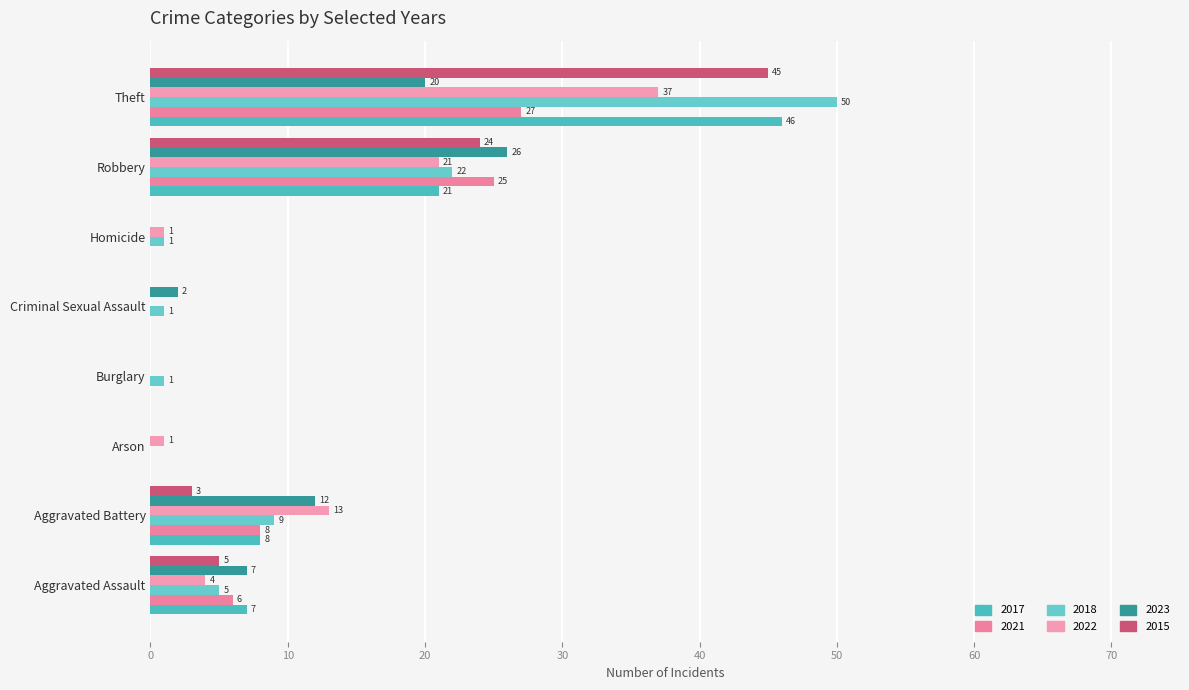

Which category has the lowest value across all series?

Arson